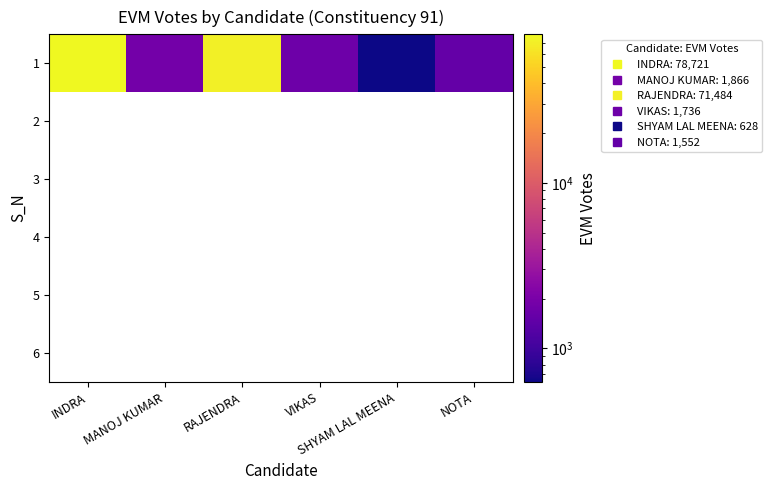

At how many categories does at least one series exceed 6134?

2